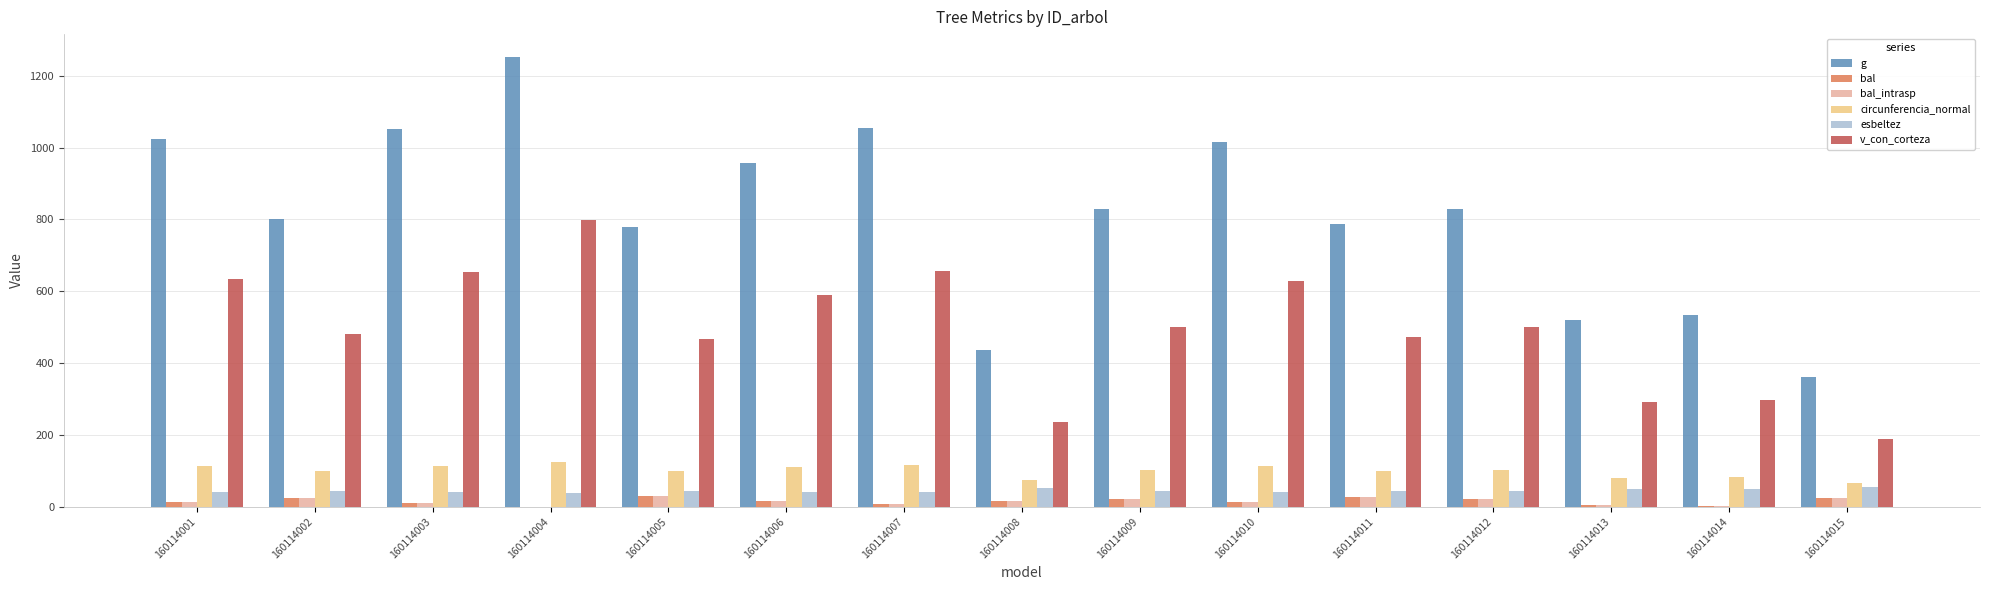

At which category is the sum across all series the highest?

160114004